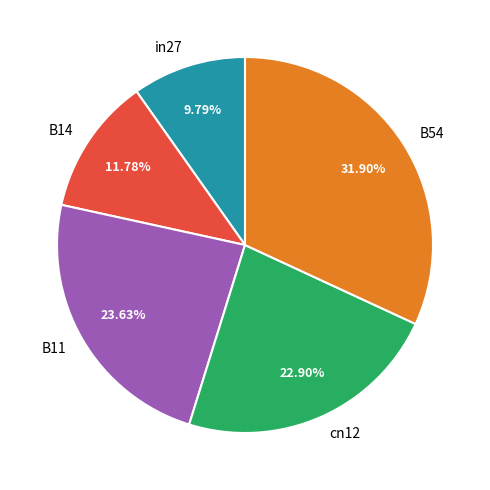

To the nearest percent, what is the difference between the largest and smallest slice percentages?

22%